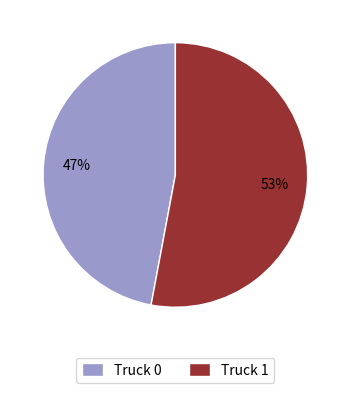

Combined, do Truck 1 and Truck 0 account for over 50%?

Yes